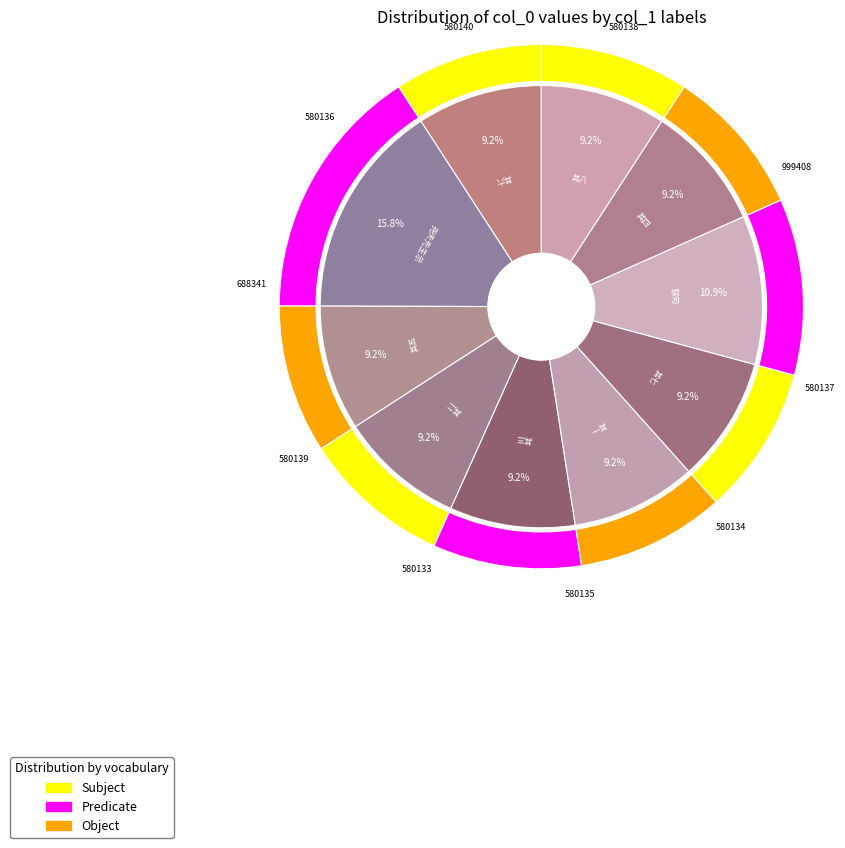

Count the number of slices in the pie.

10